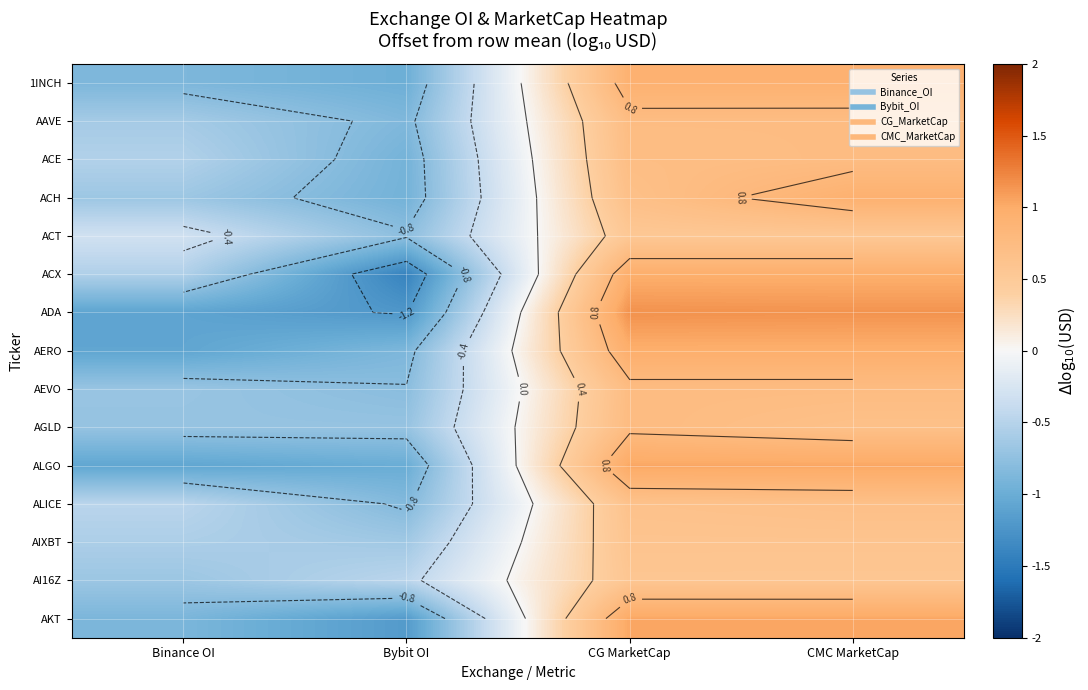

What is the difference between the second highest and second lowest values in the AERO series?

1.8